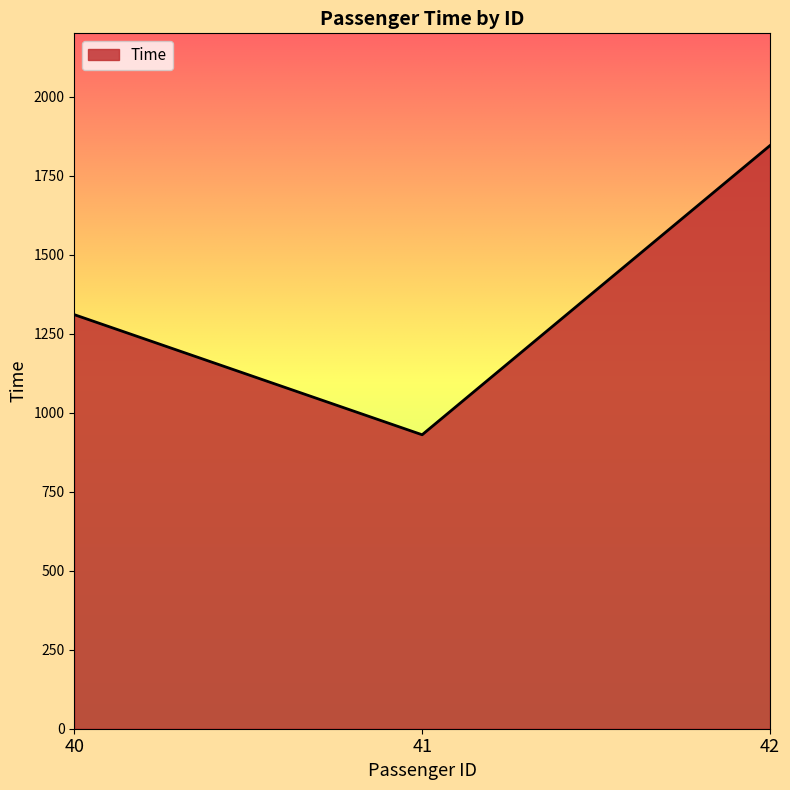

True or false: the data shows 652 at 40.

False